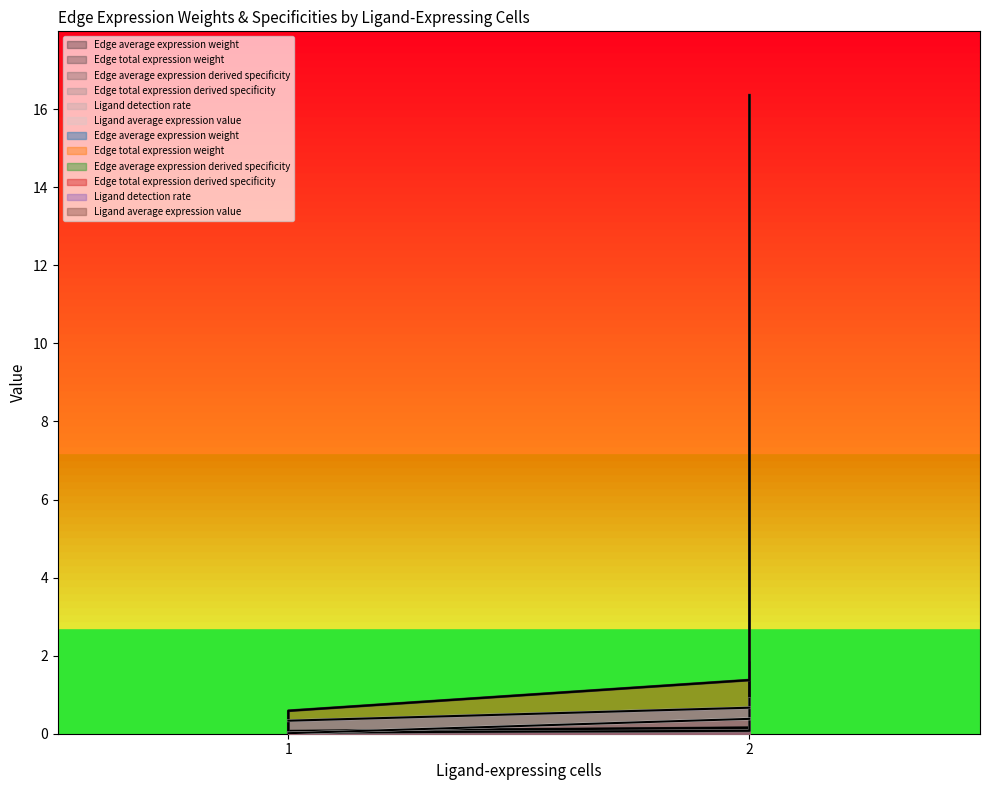

True or false: Edge average expression derived specificity has more than 1 points higher than both neighbors.

False